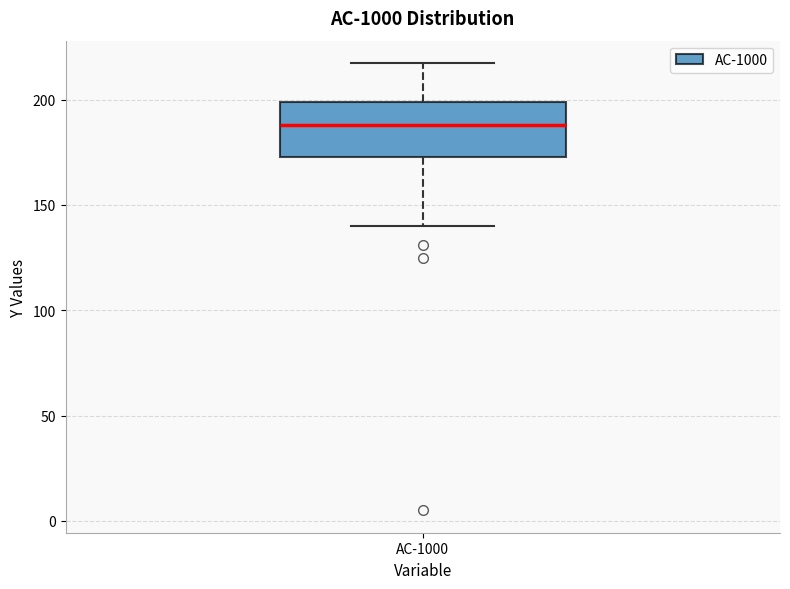

Where does the median line of the box for AC-1000 sit on the y-axis? The values are not printed on the chart, so give them approximately, as read against the axis.

190